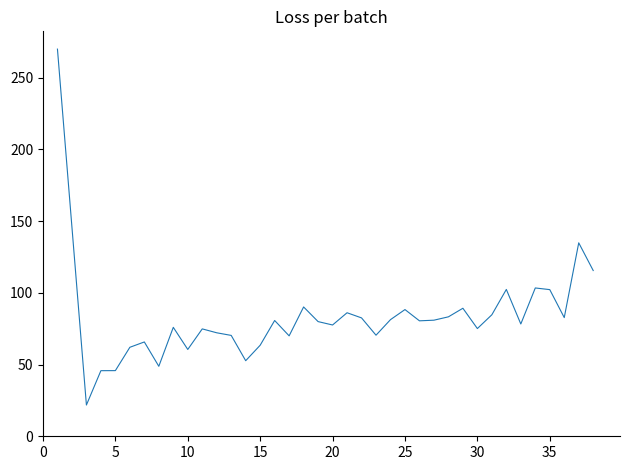

What is the difference between the maximum and minimum values?

248.2